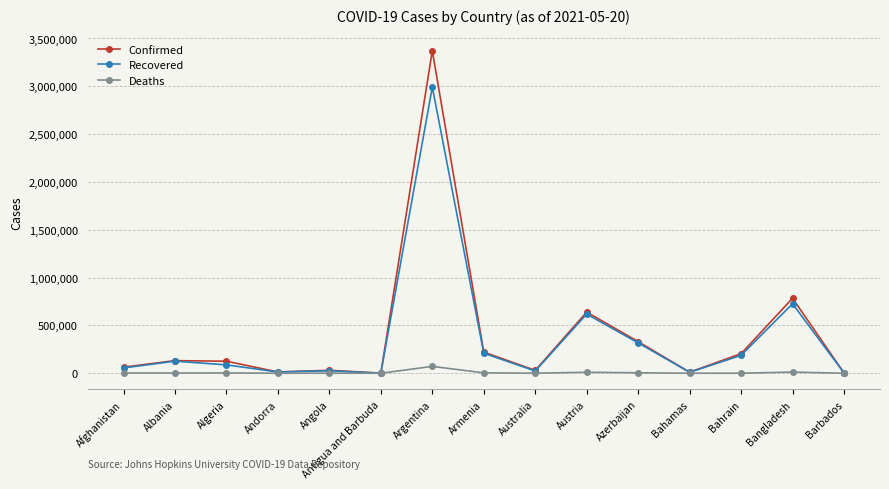

What are all the series names shown in the legend?

Confirmed, Recovered, Deaths